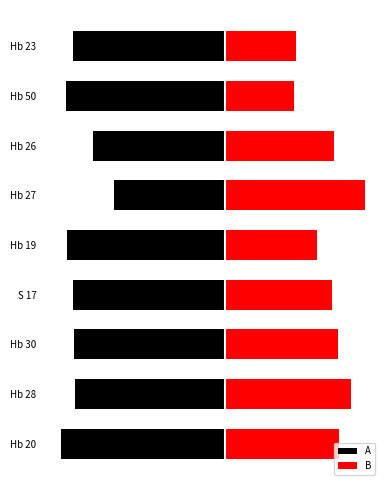

True or false: A has a value of -31.8 at Hb 19.

False